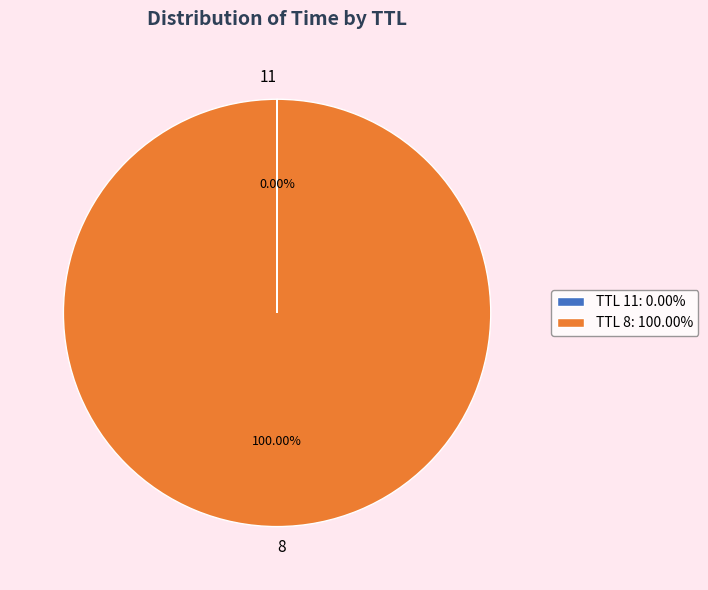

Is 8 the majority of the pie?

Yes